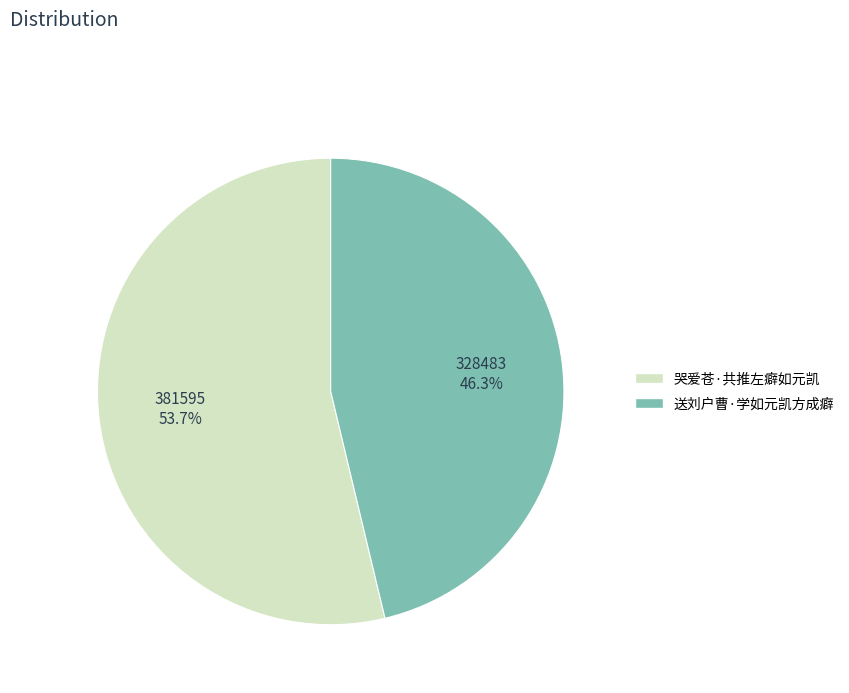

Count the number of slices in the pie.

2